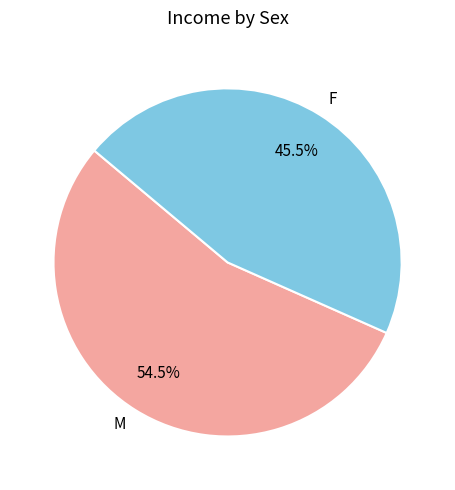

To the nearest percent, what is the difference between the largest and smallest slice percentages?

9%